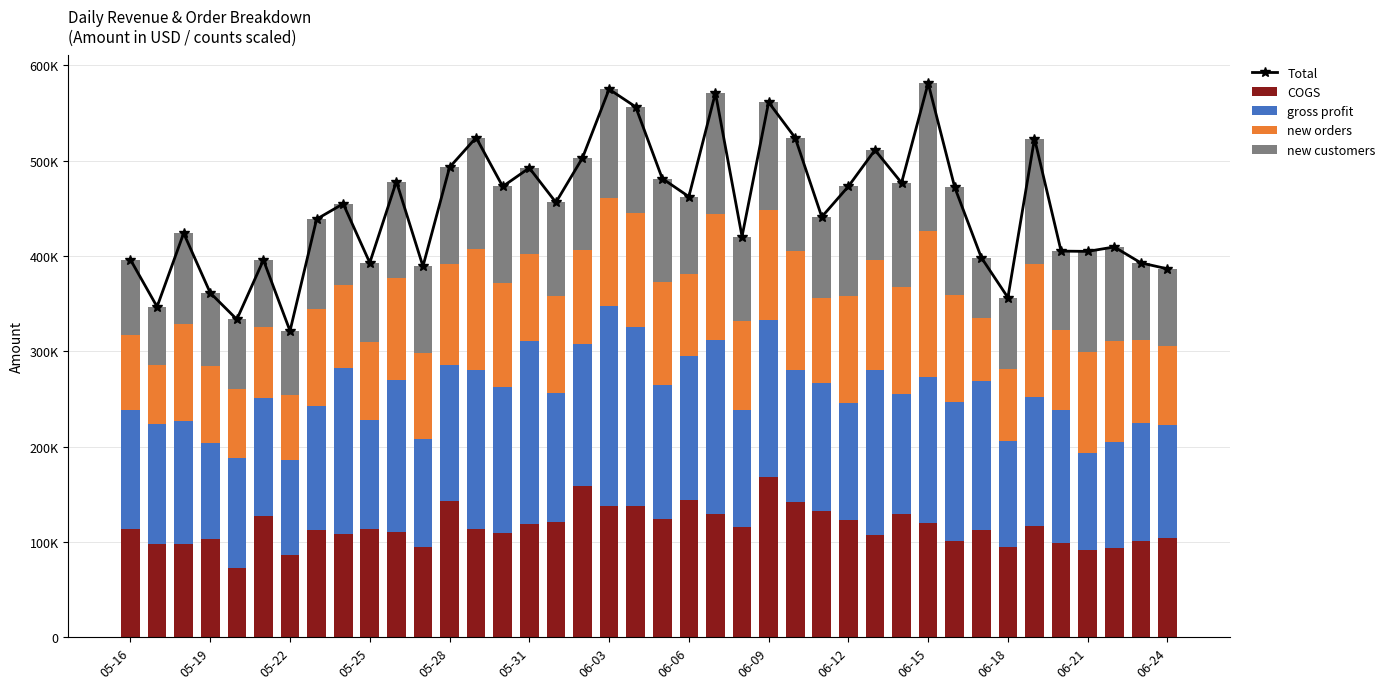

Reading left to right, transcribe all the data shown in this chart.

Total: 396091.0	346726.4	423942.6	361300.9	333521.2	395766.5	321383.0	438680.5	454828.1	392929.5	478175.1	389167.2	493063.3	524282.3	472959.0	492413.4	456279.7	502992.8	575048.6	556518.7	481334.4	462302.5	571081.9	420459.5	561346.4	524027.9	441059.1	473072.5	511239.2	476792.7	581369.3	472066.1	398398.6	356372.8	523252.4	405158.8	404859.3	409503.6	392805.5	386556.6
COGS: 113576.2	97967.4	98300.5	103328.8	72119.1	127323.7	86414.7	112288.6	108224.1	113405.4	110643.5	94830.0	142744.5	114044.7	109726.5	119067.3	120618.6	159021.8	137559.9	138128.6	123921.3	143816.5	129202.4	115337.3	168134.1	141589.9	132267.2	123292.6	106990.3	129160.8	119448.8	100422.7	112864.8	94184.3	116681.9	98784.9	91743.6	94025.4	100659.1	104504.1
gross profit: 124434.7	126119.0	128282.1	100212.1	115962.1	123962.9	99768.2	130791.9	174043.9	114404.1	159451.6	113217.2	142558.8	166797.6	152352.5	191986.1	135261.2	148211.0	210208.7	187910.1	140613.1	150806.0	183159.5	123202.2	164252.2	138358.0	134311.9	122339.9	173768.9	125791.9	154000.5	146123.4	155613.9	111708.5	135610.5	140053.9	101995.7	110598.2	124066.4	118532.5
new orders: 78960.0	61760.0	102000.0	80960.0	72800.0	74720.0	67840.0	101440.0	87760.0	81840.0	106400.0	89760.0	106080.0	126400.0	109120.0	91440.0	102320.0	99360.0	113040.0	118880.0	107760.0	86400.0	131360.0	93280.0	115680.0	124800.0	89200.0	112720.0	115360.0	112560.0	152720.0	112480.0	66240.0	75840.0	139600.0	84000.0	105120.0	105920.0	87040.0	82880.0
new customers: 79120.0	60880.0	95360.0	76800.0	72640.0	69760.0	67360.0	94160.0	84800.0	83280.0	101680.0	91360.0	101680.0	117040.0	101760.0	89920.0	98080.0	96400.0	114240.0	111600.0	109040.0	81280.0	127360.0	88640.0	113280.0	119280.0	85280.0	114720.0	115120.0	109280.0	155200.0	113040.0	63680.0	74640.0	131360.0	82320.0	106000.0	98960.0	81040.0	80640.0